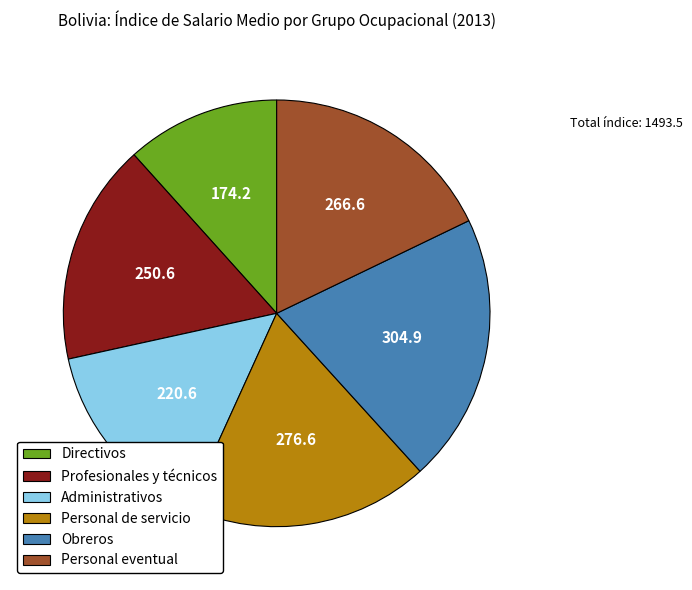

Which has a higher value, Personal eventual or Administrativos?

Personal eventual